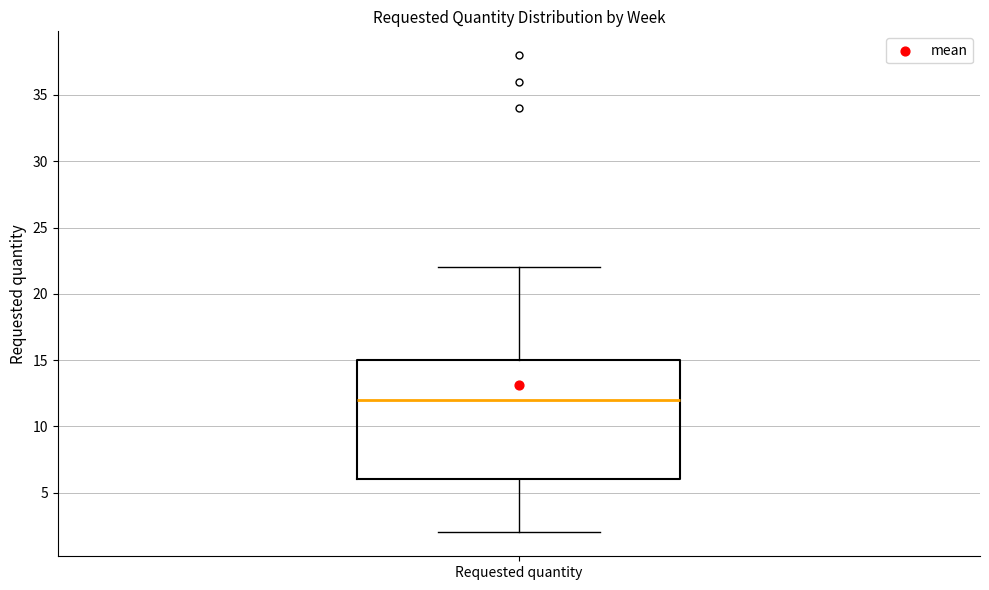

Transcribe this box plot: give where the median line is, the range the box spans, and where the two whiskers end, as read against the y-axis. The values are not printed on the chart, so give them approximately, as read against the axis.

median 12, box 6 to 15, whiskers 2 to 22